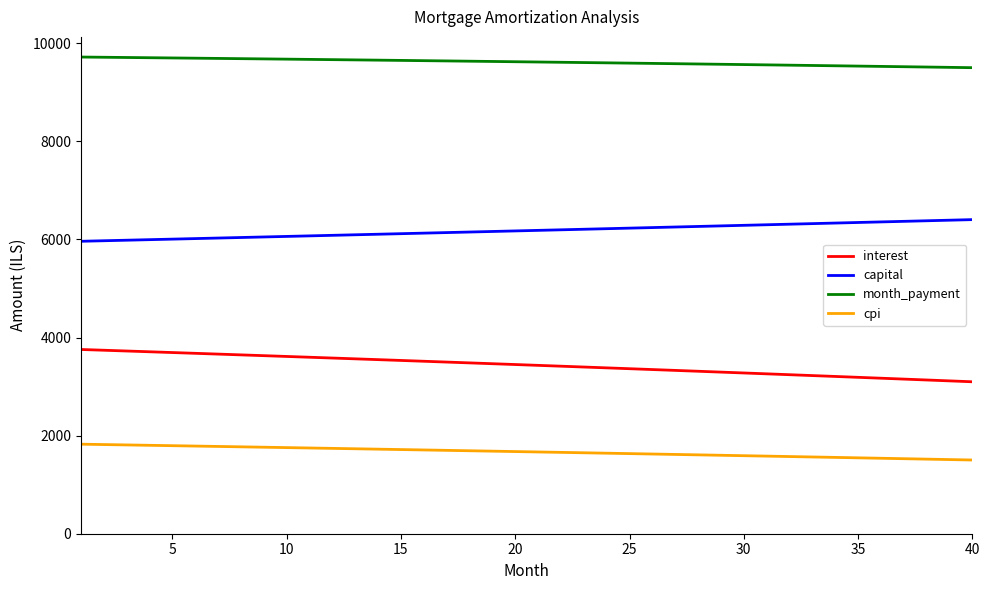

Which series has the widest spread of values?

interest